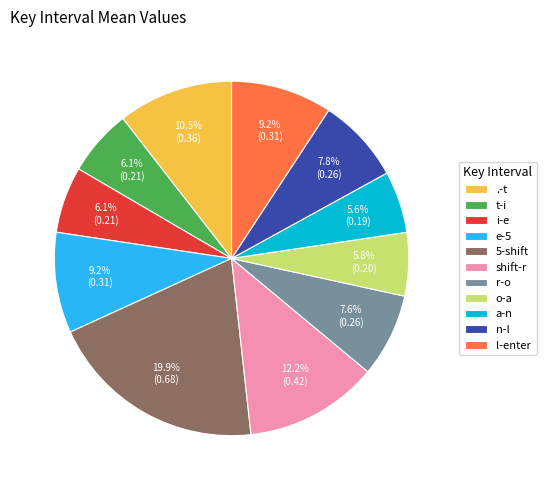

To the nearest percent, what percentage of the pie is n-l?

8%